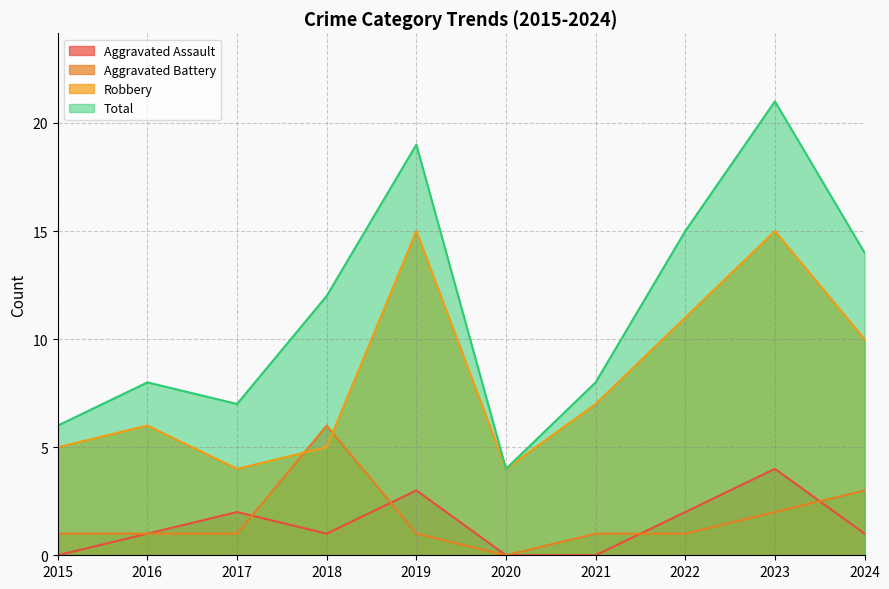

Reading right to left, transcribe all the data shown in this chart.

Aggravated Assault: 2024=1	2023=4	2022=2	2021=0	2020=0	2019=3	2018=1	2017=2	2016=1	2015=0
Aggravated Battery: 2024=3	2023=2	2022=1	2021=1	2020=0	2019=1	2018=6	2017=1	2016=1	2015=1
Robbery: 2024=10	2023=15	2022=11	2021=7	2020=4	2019=15	2018=5	2017=4	2016=6	2015=5
Total: 2024=14	2023=21	2022=15	2021=8	2020=4	2019=19	2018=12	2017=7	2016=8	2015=6